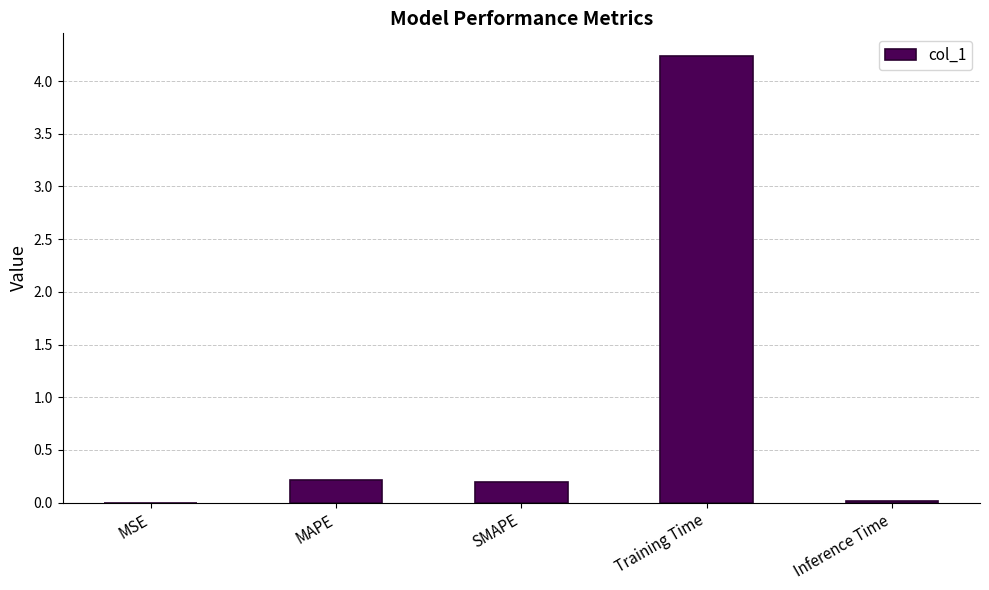

The chart shows a value of 0.0 at Inference Time. True or false?

True